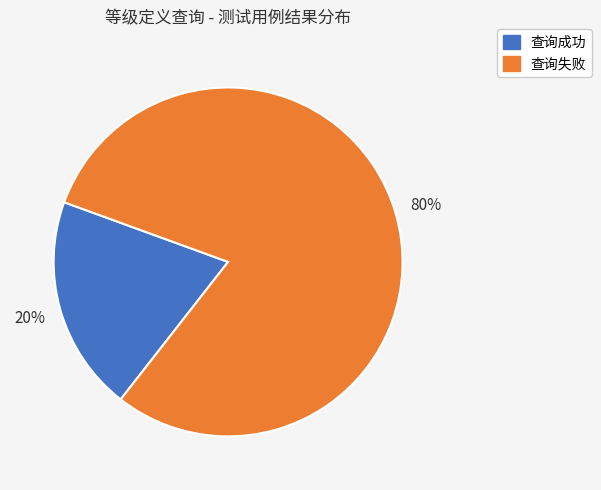

What percentage is the 查询成功 slice, to the nearest percent?

20%